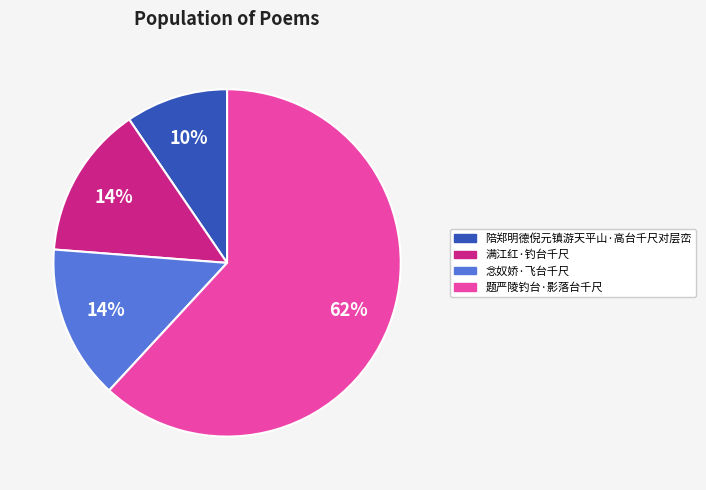

To the nearest percent, what is the combined percentage of 念奴娇·飞台千尺 and 陪郑明德倪元镇游天平山·高台千尺对层峦?

24%